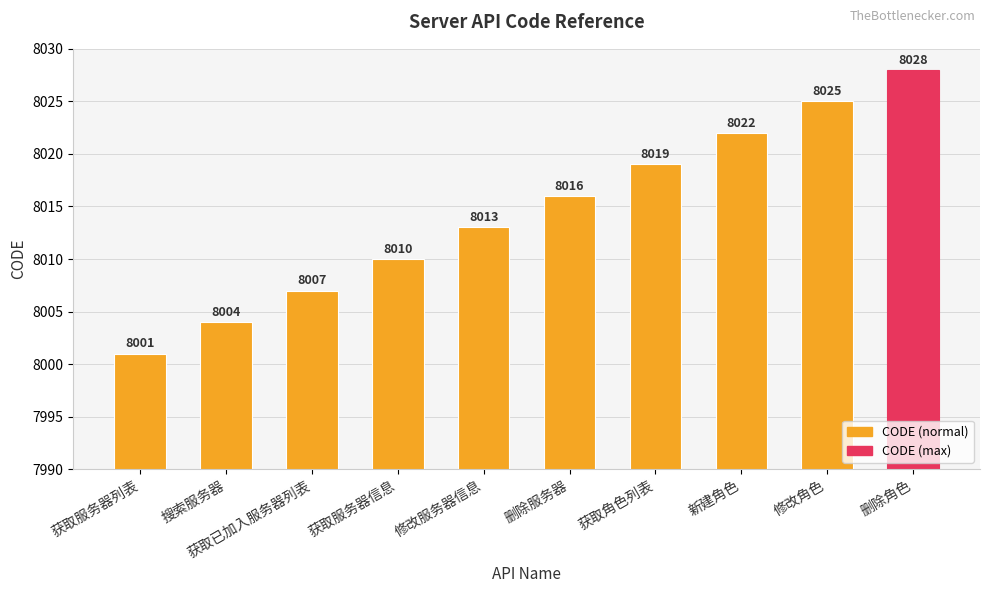

What is the label of the 6th bar from the left?

删除服务器